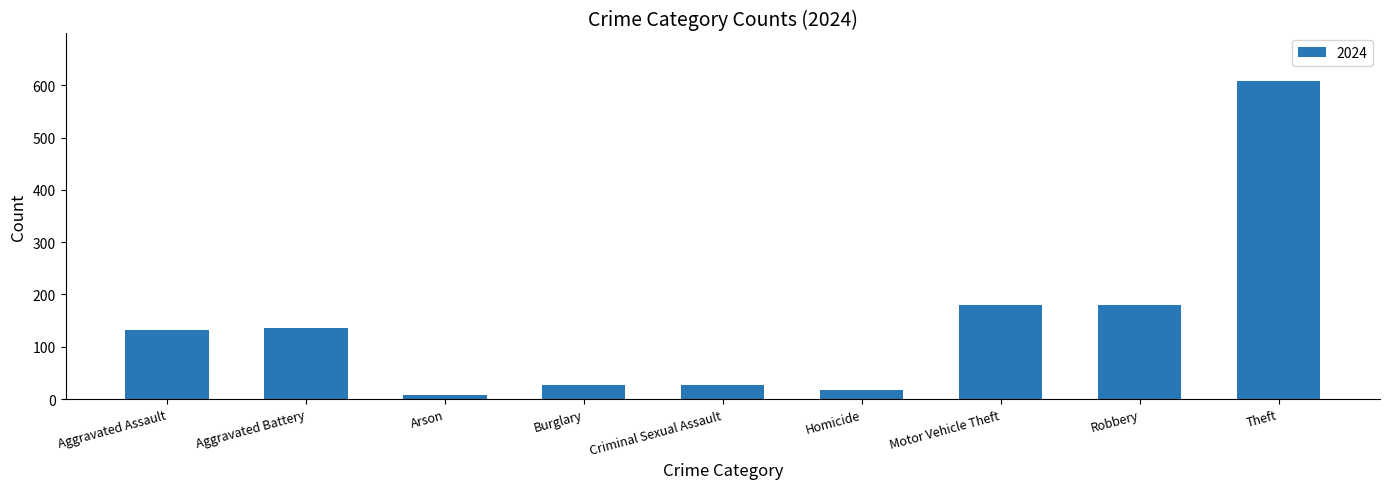

What is the change in value from Aggravated Assault to Theft?

+476